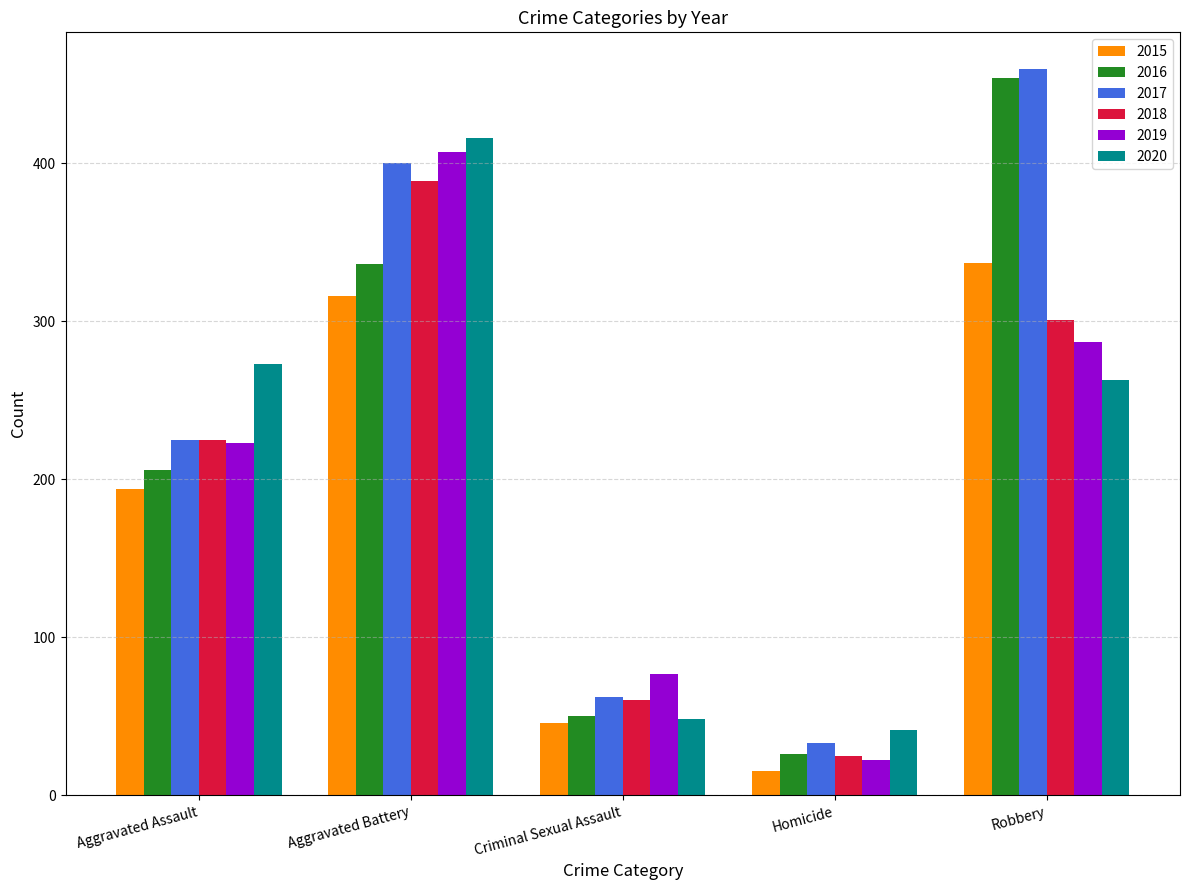

What is the lowest value of the 2017 series?

33